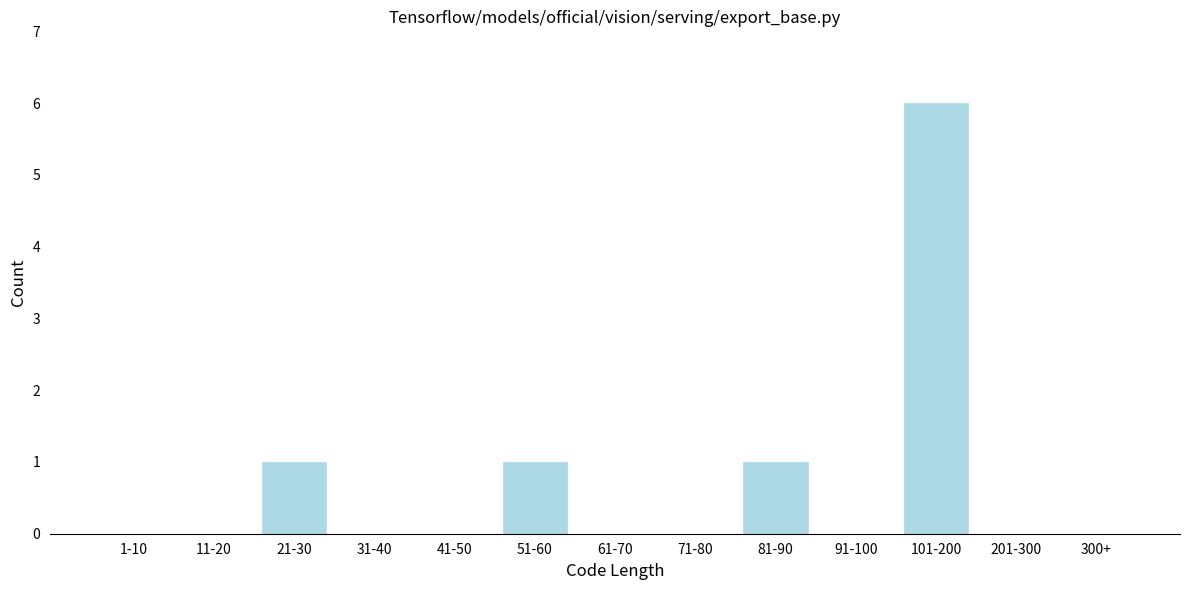

Reading left to right, transcribe all the data shown in this chart.

1-10=0	11-20=0	21-30=1	31-40=0	41-50=0	51-60=1	61-70=0	71-80=0	81-90=1	91-100=0	101-200=6	201-300=0	300+=0